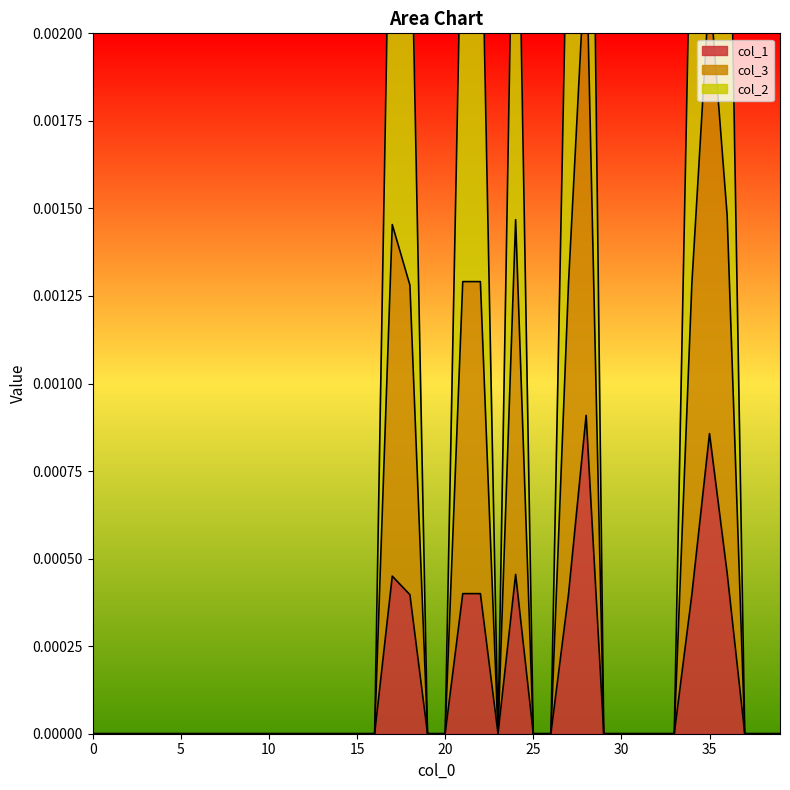

Which series has the largest total across all categories?

col_3